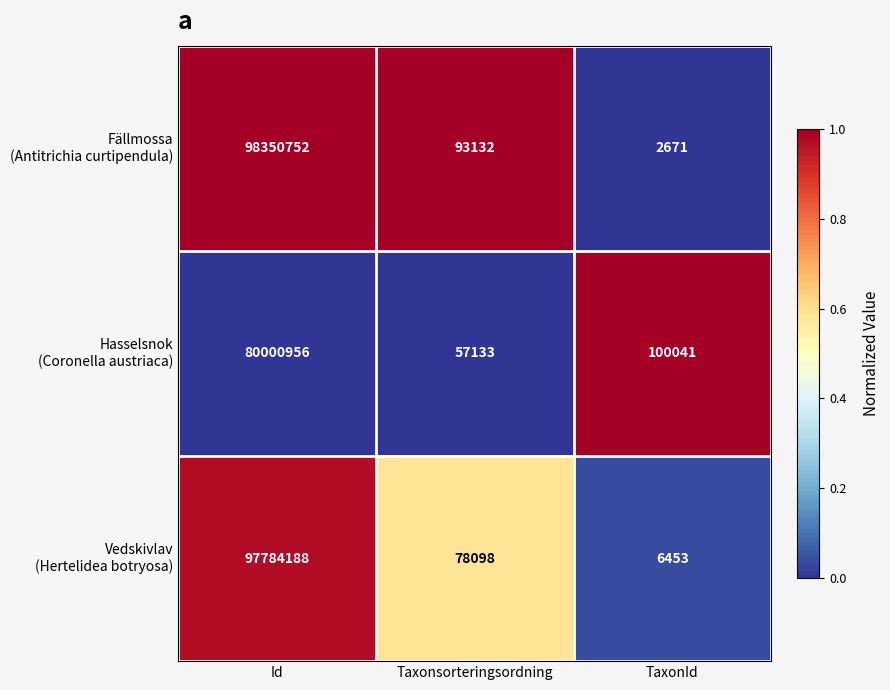

What is the total value across all series at Id?

276135896